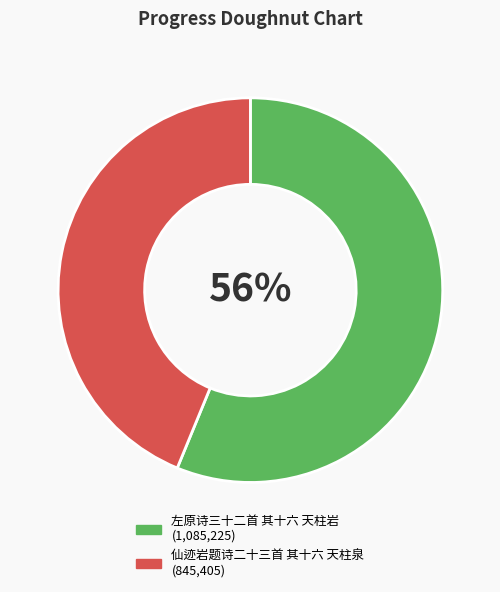

Approximately how many times larger is the value at 仙迹岩题诗二十三首 其十六 天柱泉 compared to 左原诗三十二首 其十六 天柱岩?

0.8